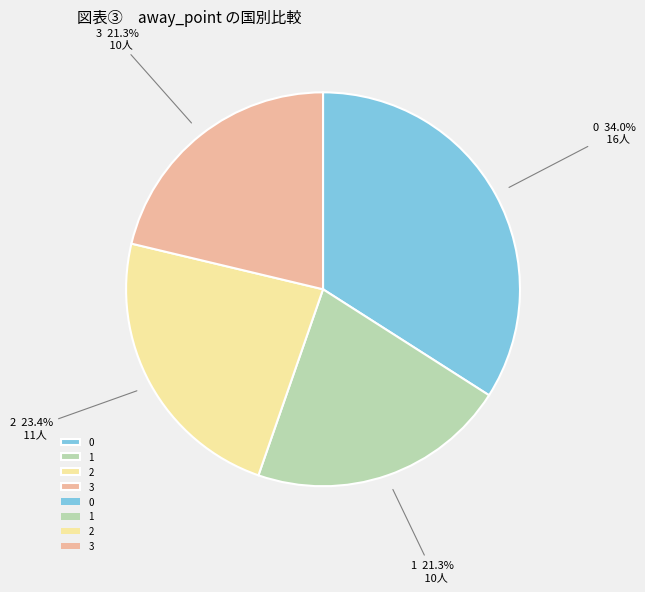

How many slices are in this pie chart?

4